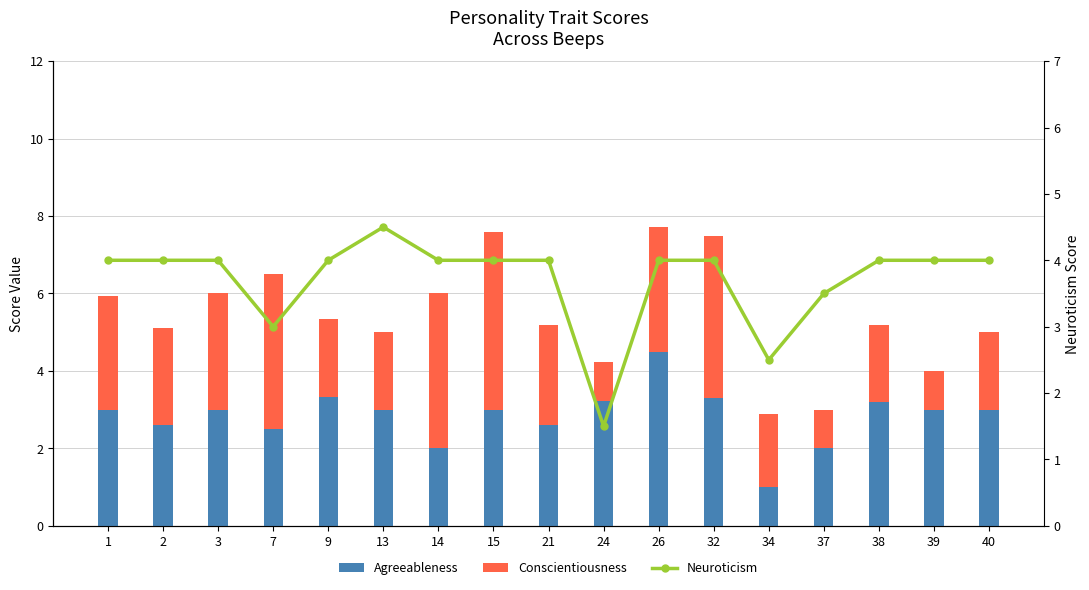

Is the value of Agreeableness at 32 greater than the value of Neuroticism at 38?

No